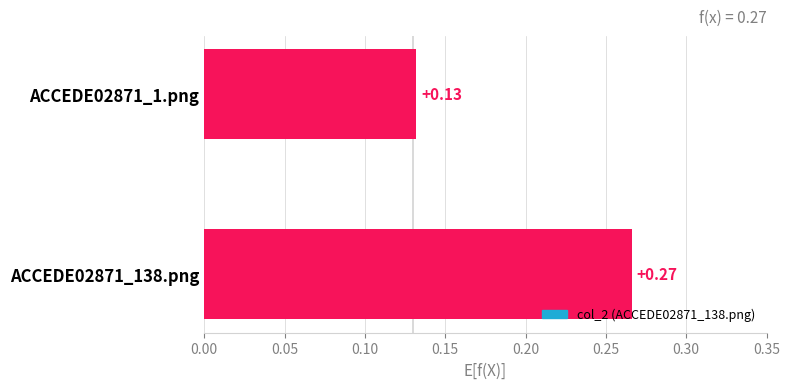

How many values are between 0 and 1?

2